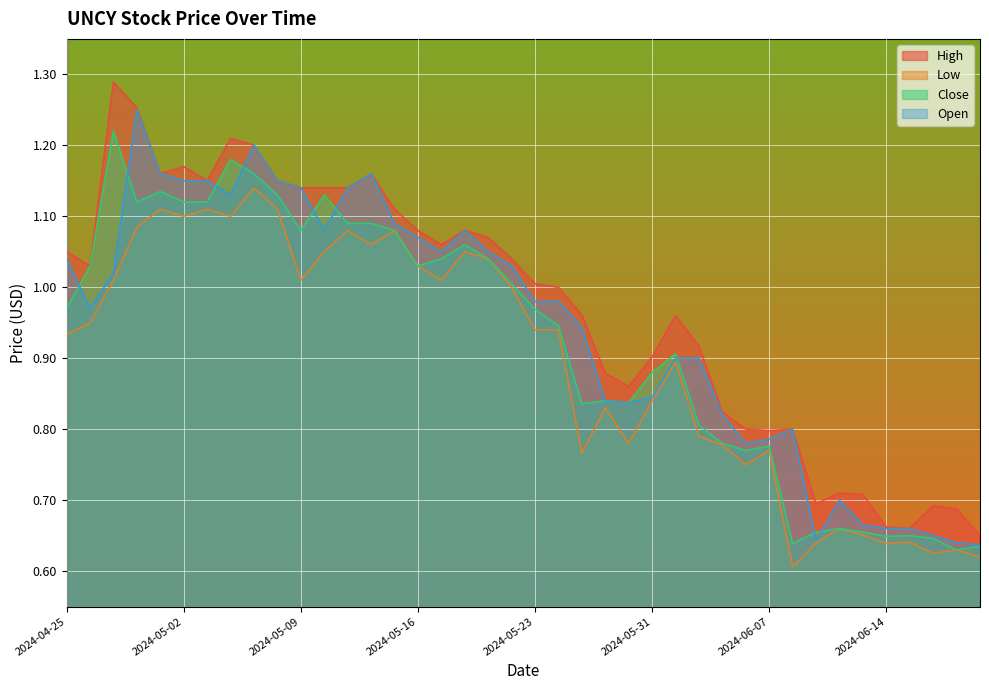

Between 2024-05-20 and 2024-04-25, which is larger?

2024-05-20